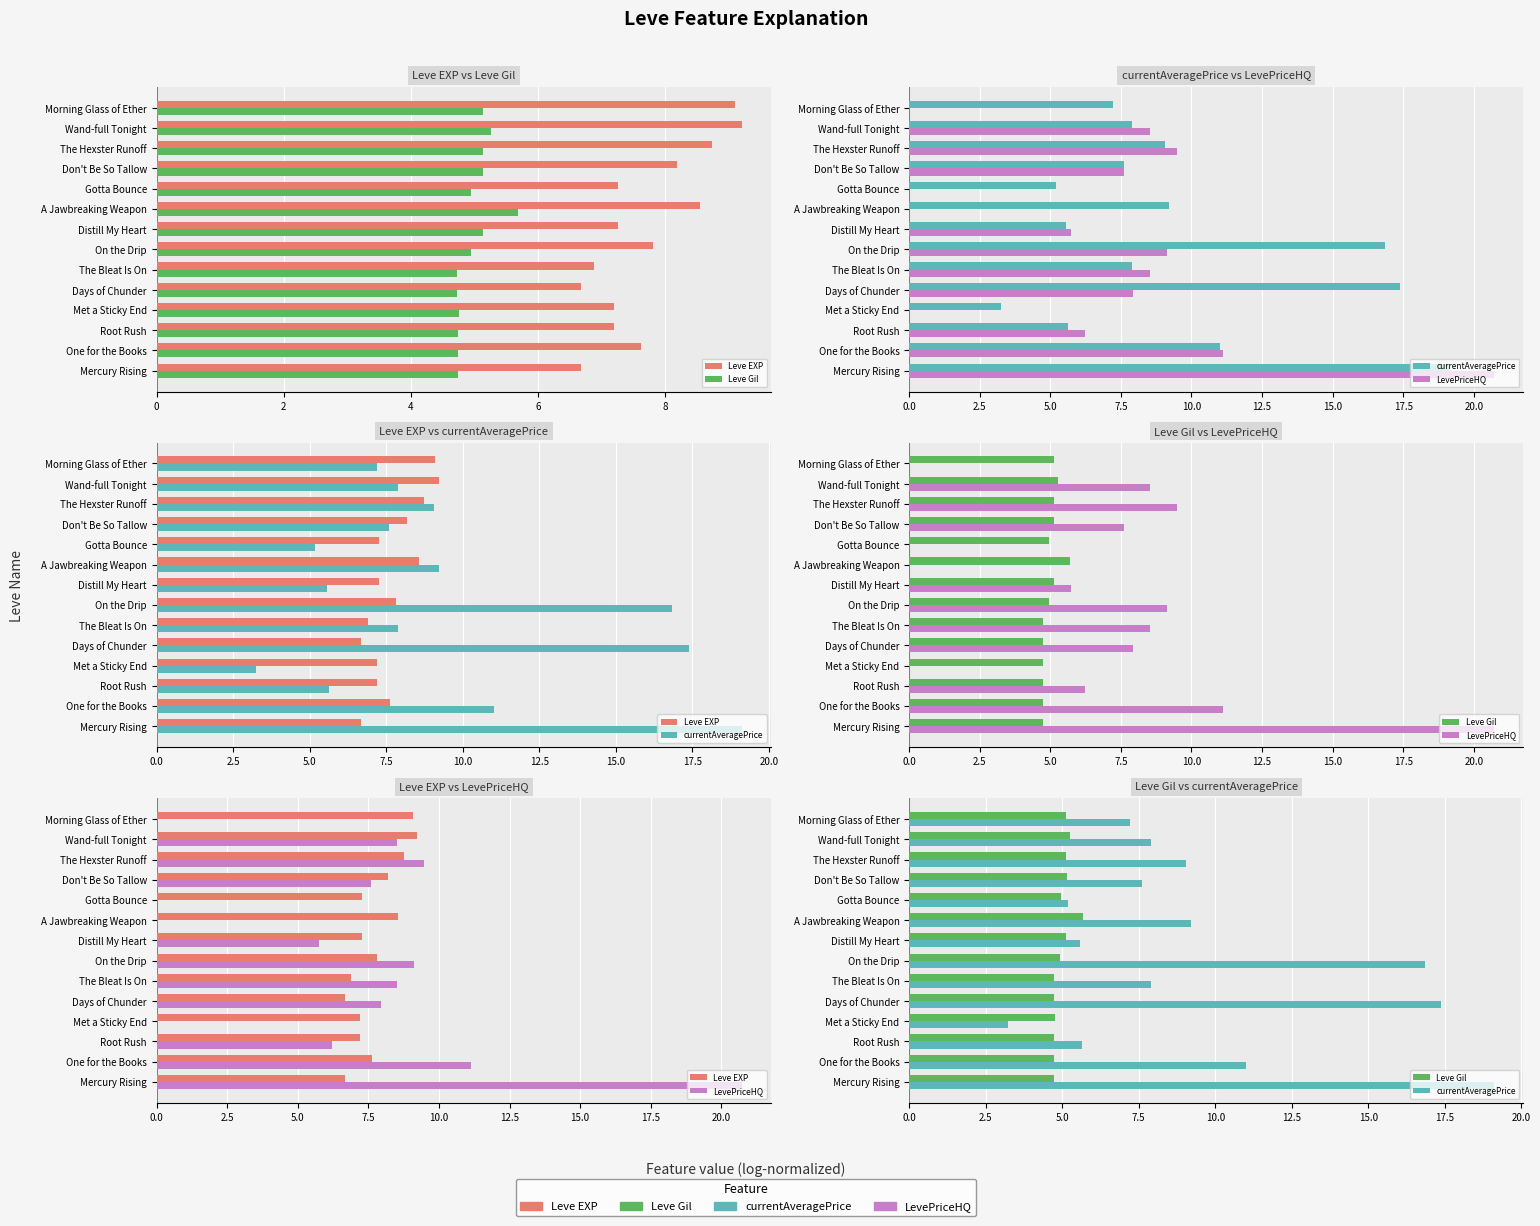

What is the spread (max minus min) of values at 4?

2.4